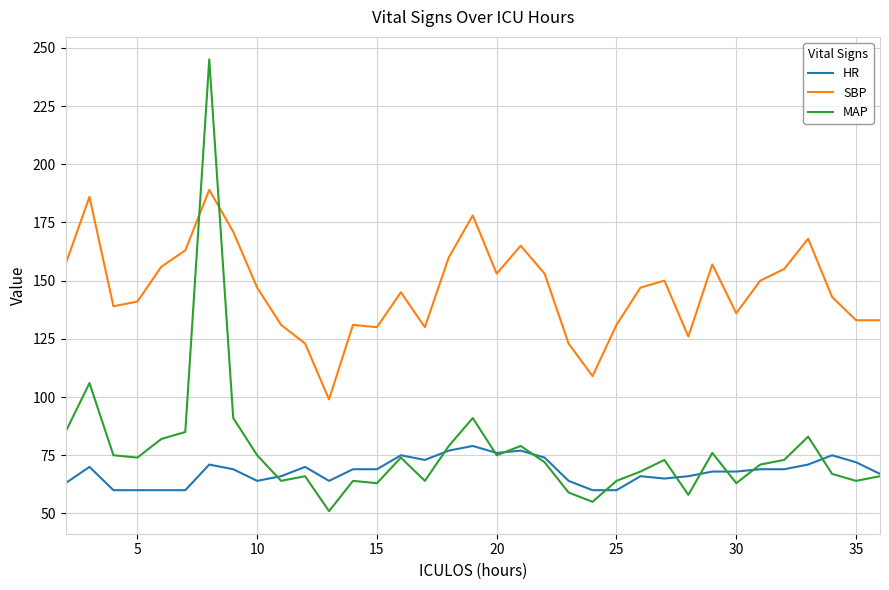

Rank the series by their maximum value, from highest to lowest.

MAP, SBP, HR